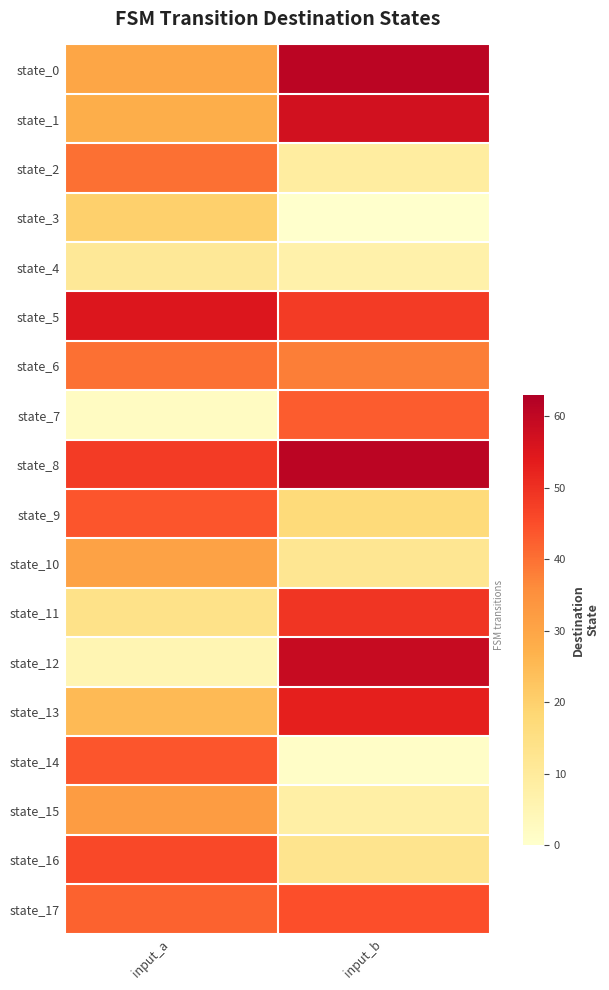

Reading left to right, extract all data points from this chart.

state_0: input_a=0.5	input_b=1.0
state_1: input_a=0.4	input_b=0.9
state_2: input_a=0.6	input_b=0.1
state_3: input_a=0.3	input_b=0.0
state_4: input_a=0.2	input_b=0.1
state_5: input_a=0.9	input_b=0.8
state_6: input_a=0.6	input_b=0.6
state_7: input_a=0.0	input_b=0.7
state_8: input_a=0.8	input_b=1.0
state_9: input_a=0.7	input_b=0.3
state_10: input_a=0.5	input_b=0.2
state_11: input_a=0.2	input_b=0.8
state_12: input_a=0.1	input_b=0.9
state_13: input_a=0.4	input_b=0.8
state_14: input_a=0.7	input_b=0.0
state_15: input_a=0.5	input_b=0.1
state_16: input_a=0.7	input_b=0.2
state_17: input_a=0.7	input_b=0.7